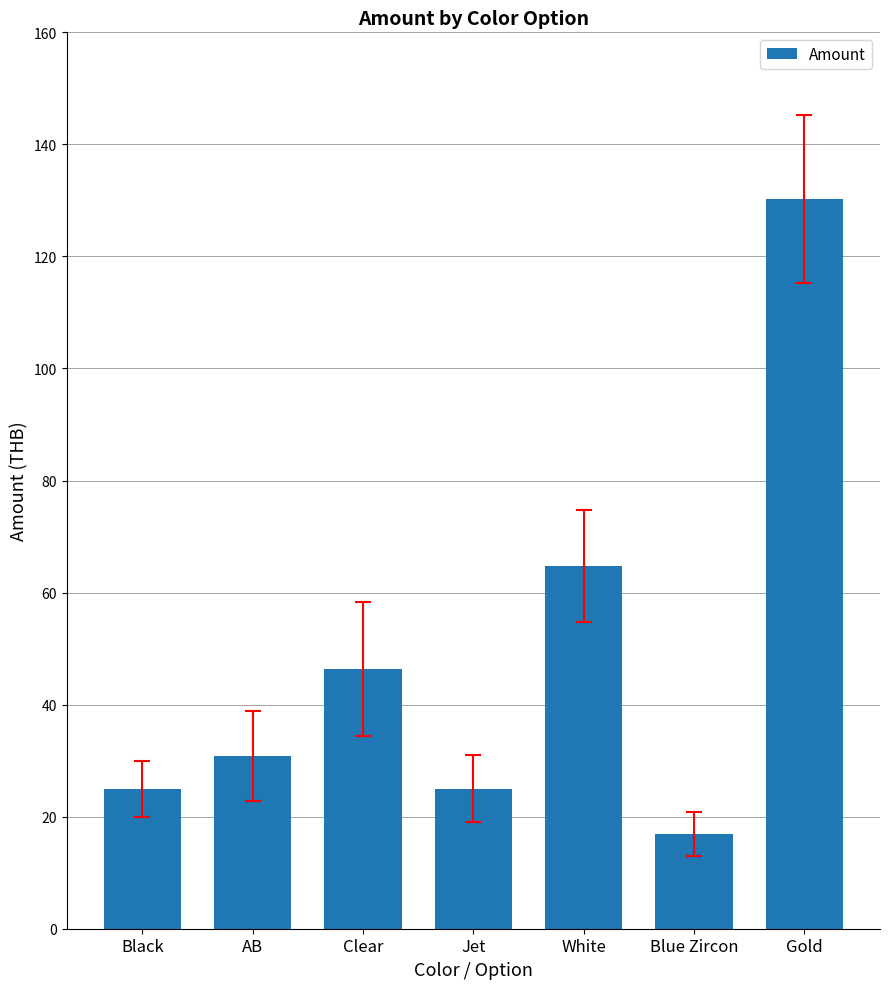

What is the value of the 4th bar from the left?

25.0